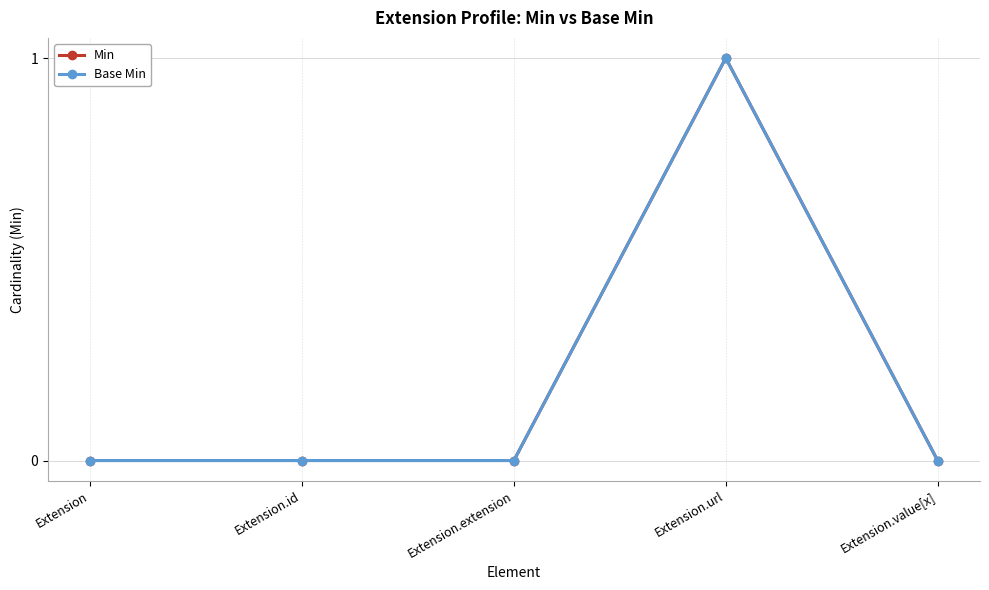

Rank the categories by Base Min value from highest to lowest.

Extension.url, Extension, Extension.id, Extension.extension, Extension.value[x]